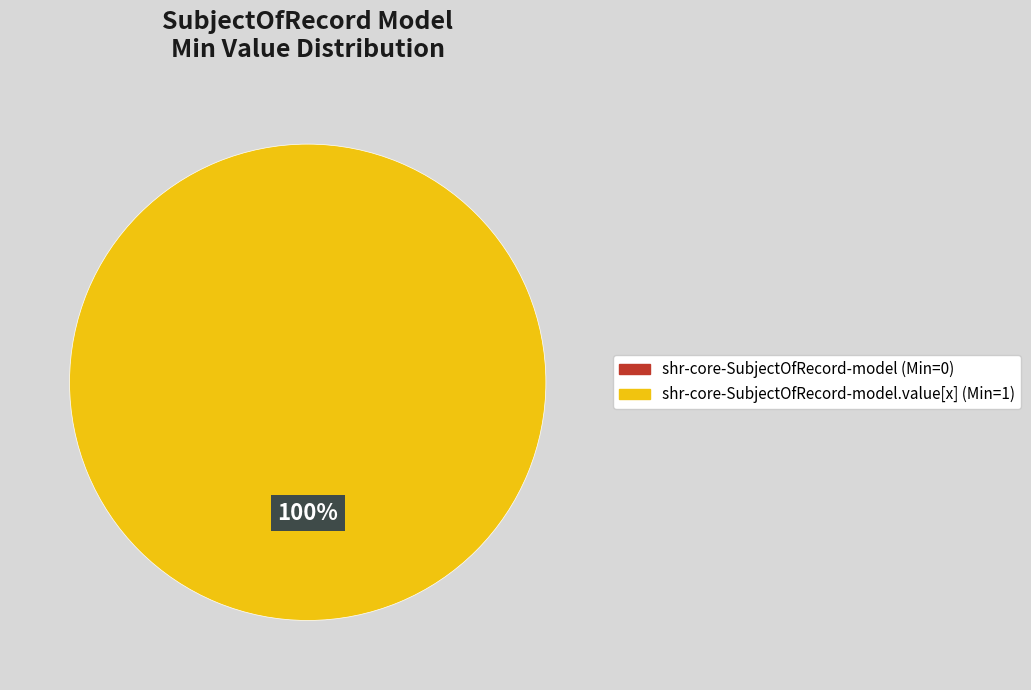

Is it true that shr-core-SubjectOfRecord-model is 13% of the pie?

False